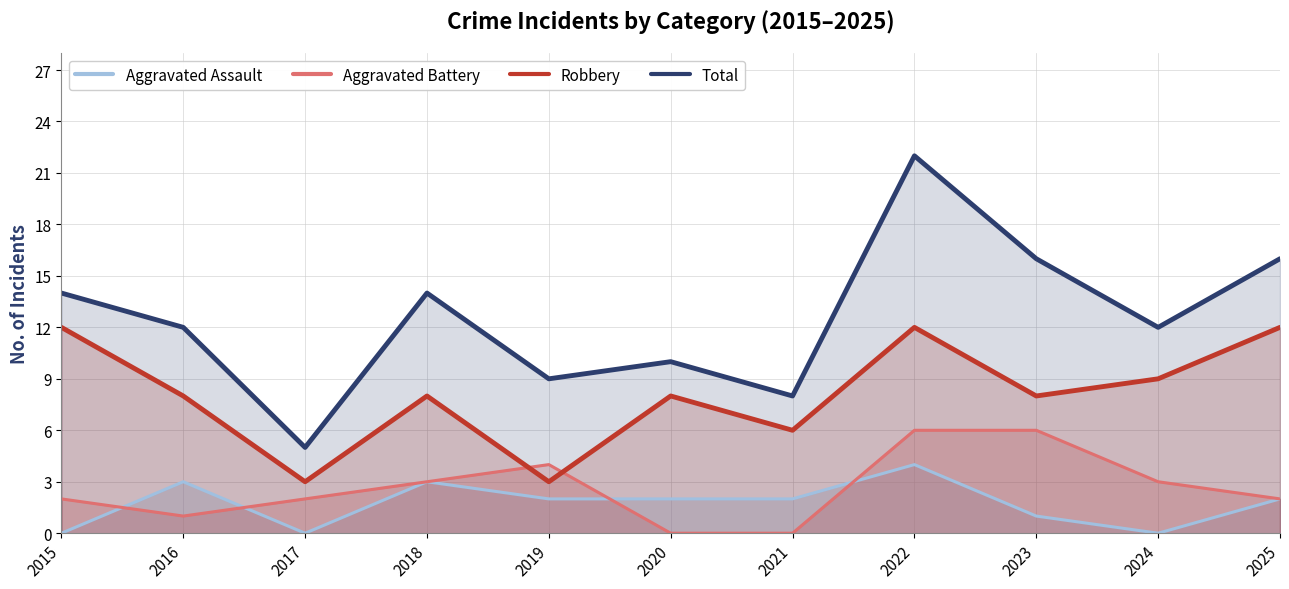

The Total series shows 4 at 2021. True or false?

False